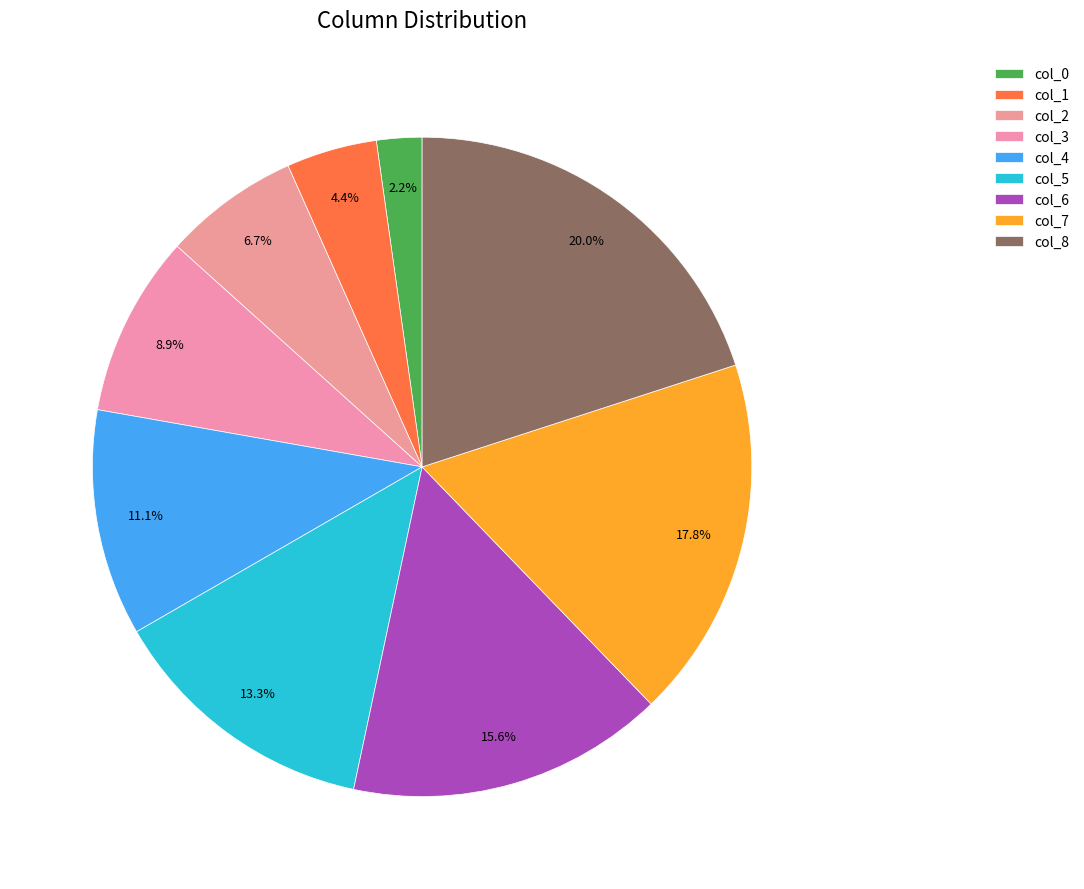

How many segments does this pie chart have?

9